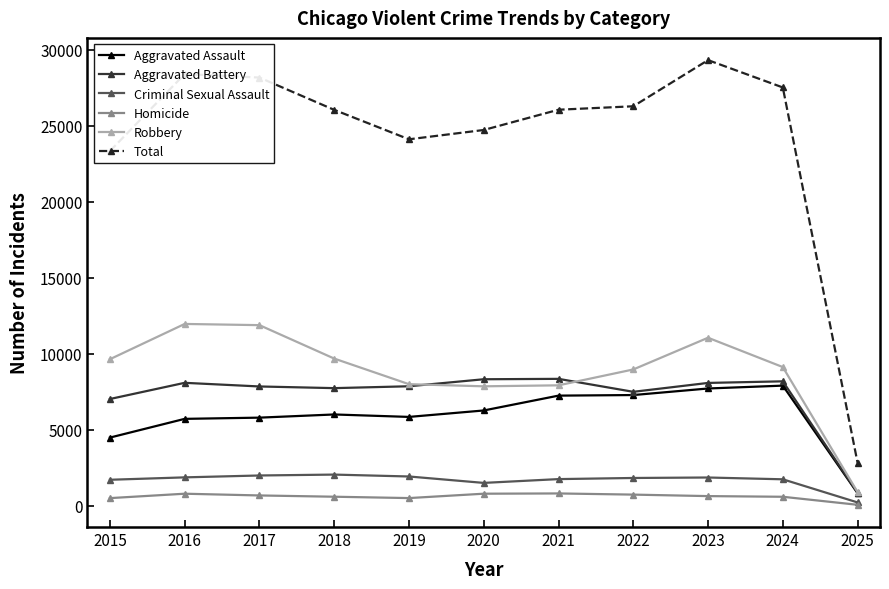

True or false: Homicide and Aggravated Assault cross at least once.

False